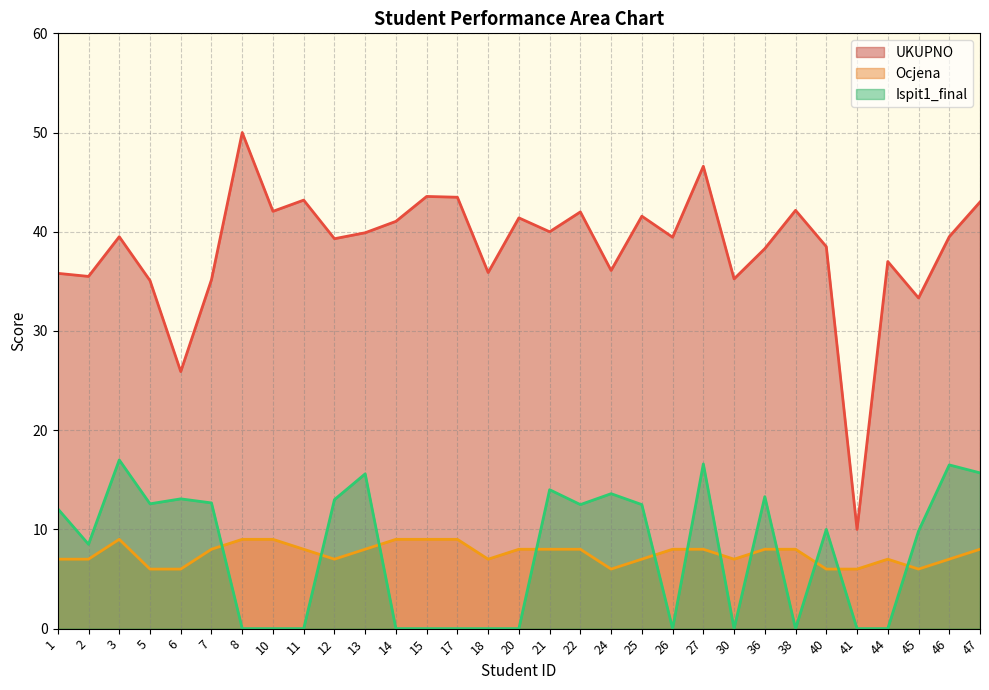

At which label is UKUPNO closest to 30?

45